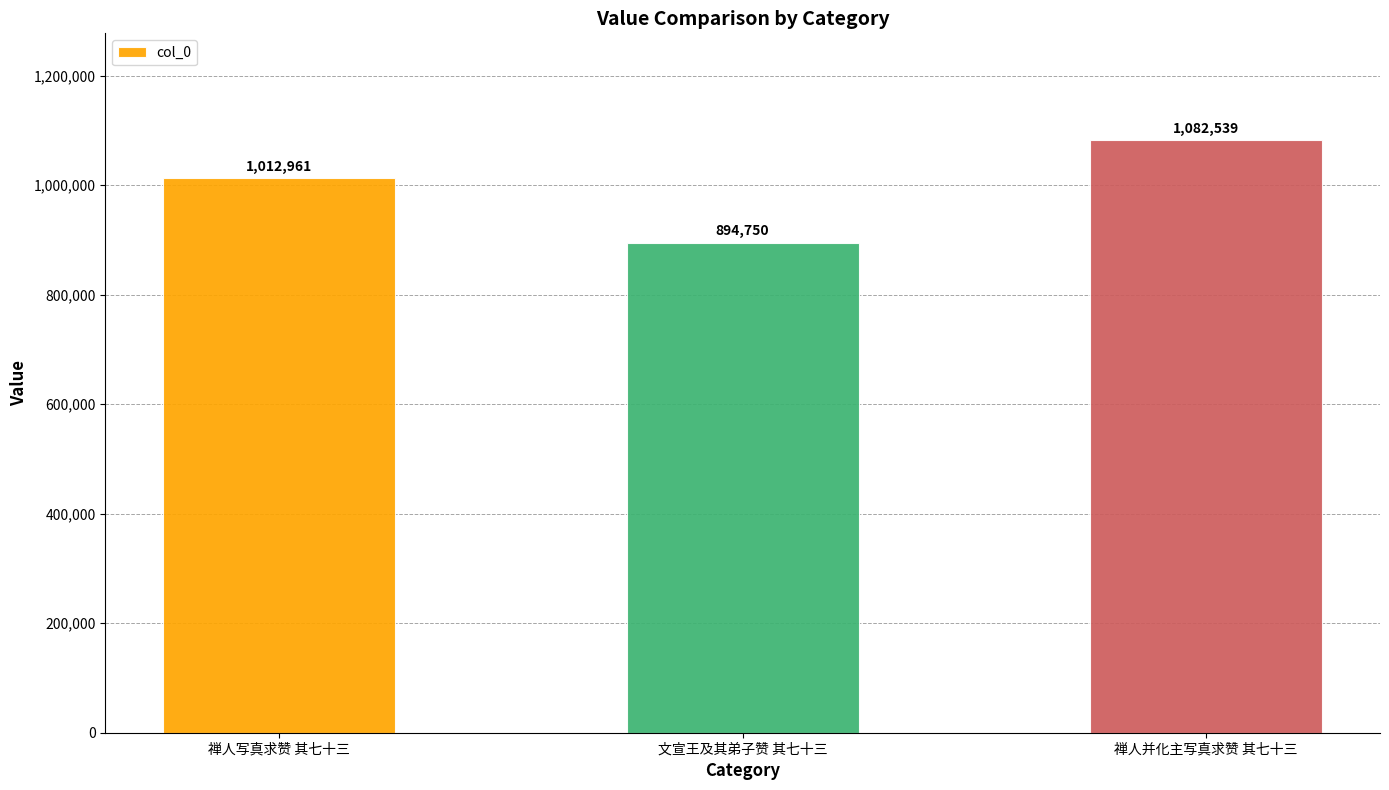

What value does the data have at 禅人写真求赞 其七十三, to the nearest 10?

1012960